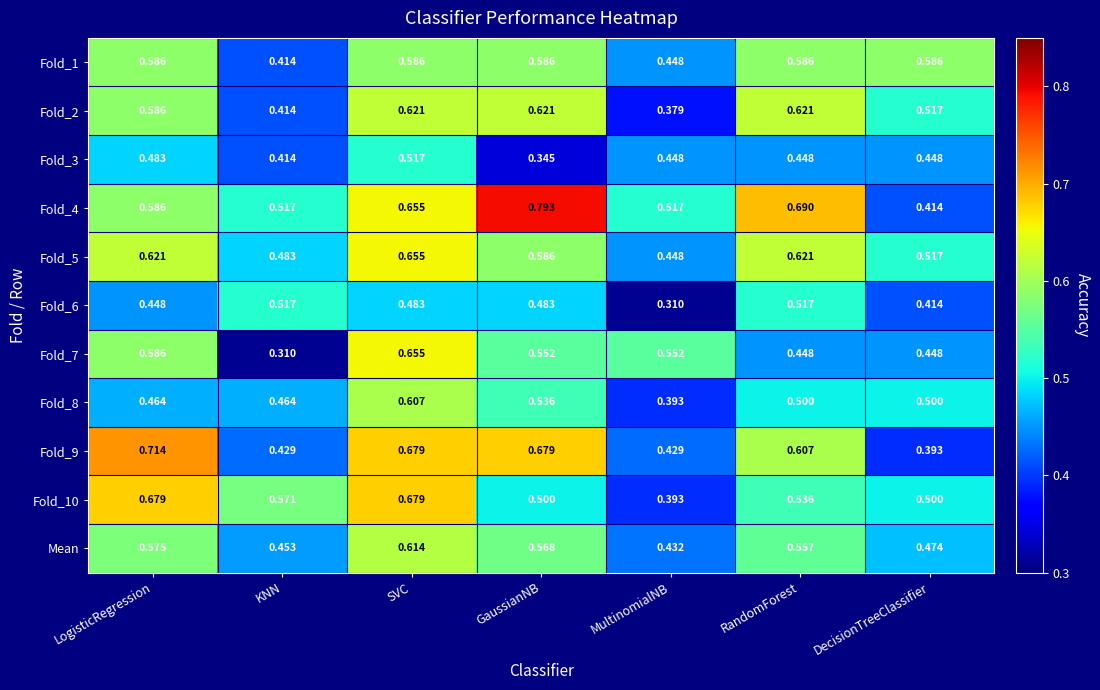

What is the total value across all series at RandomForest?

6.1